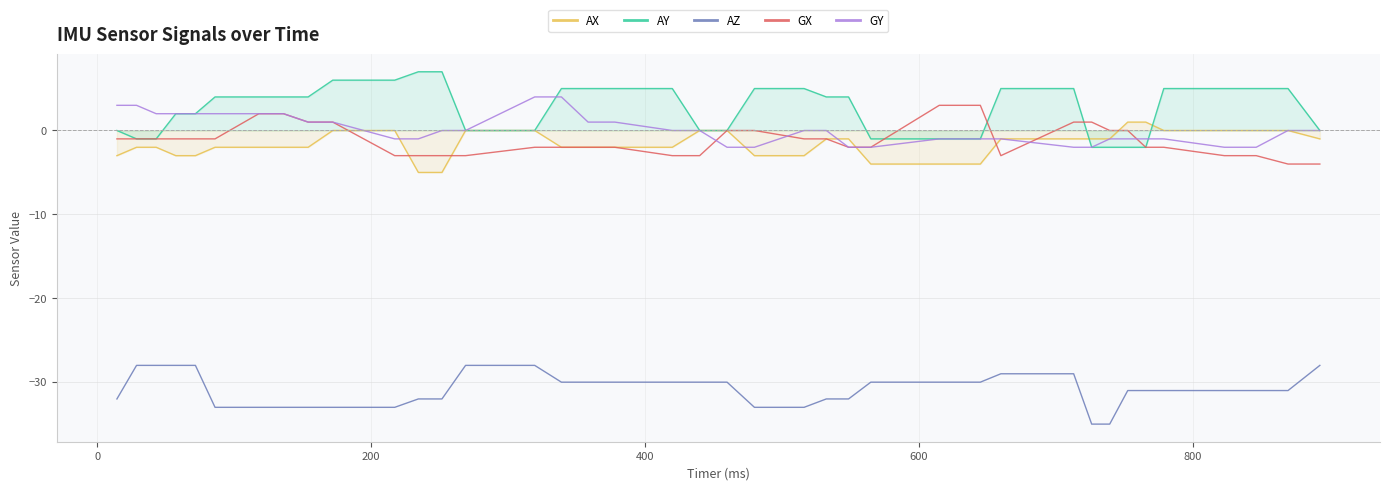

Which series has the widest spread of values?

AY